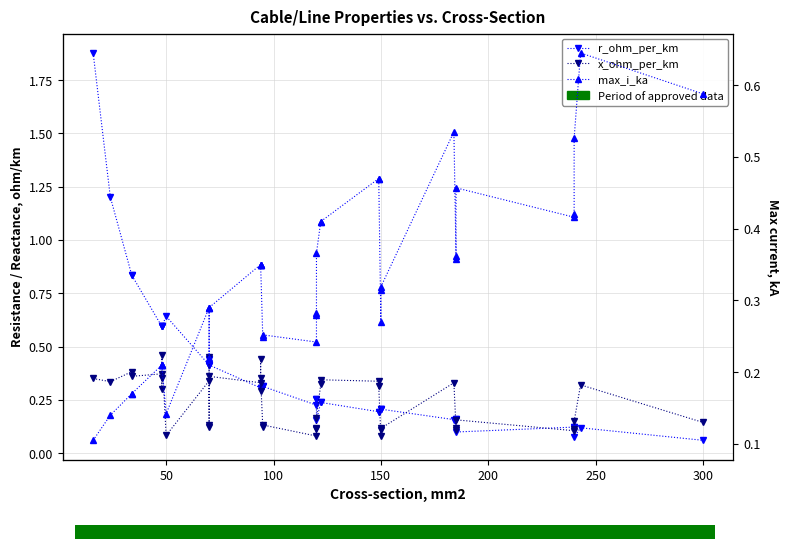

Does the chart display data point markers on the line(s)?

Yes